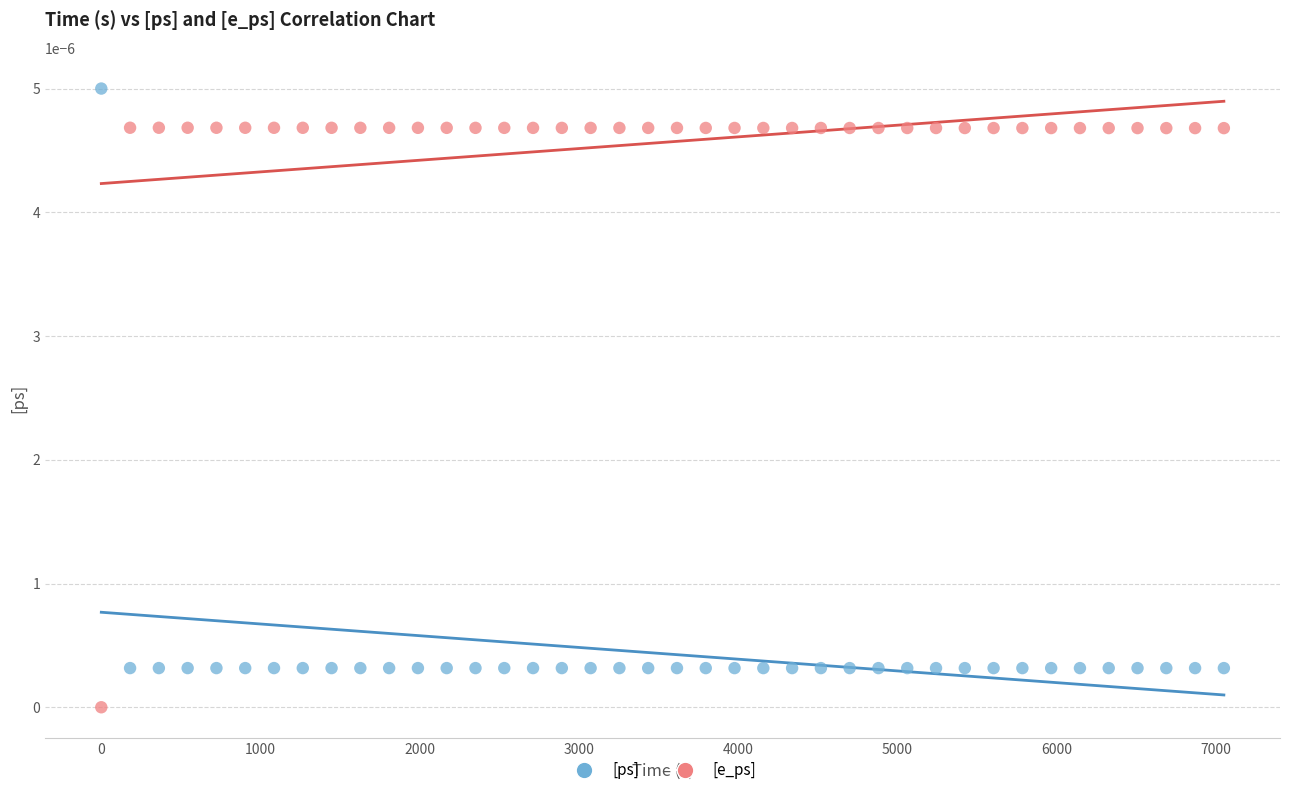

Which series contains the lowest Y value?

[e_ps]